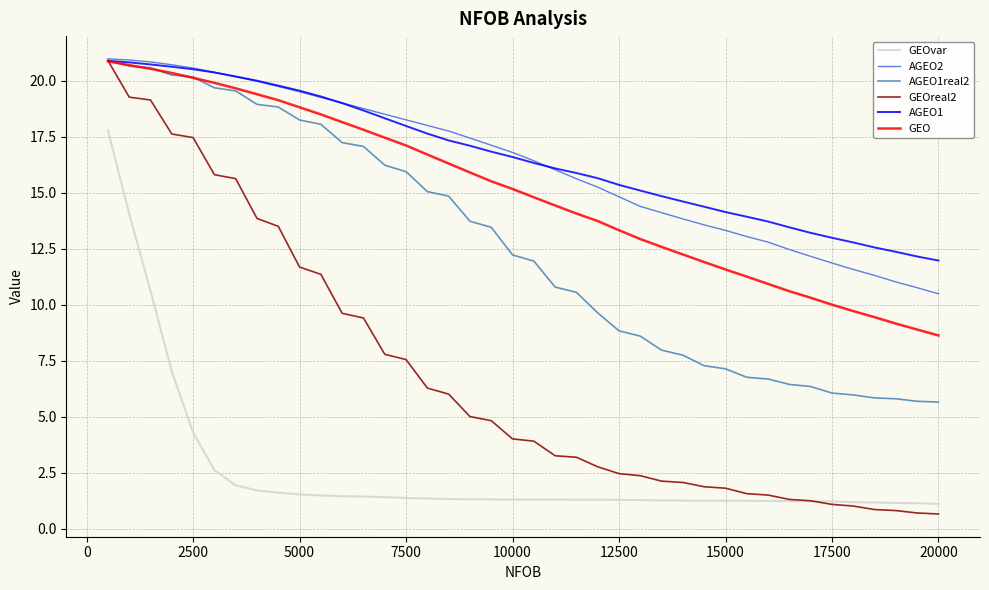

What is the sum of all AGEO1real2 values?

503.4